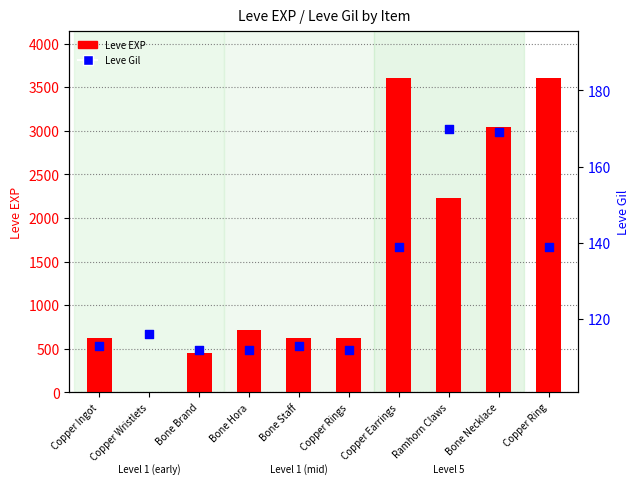

At how many categories does at least one series exceed 276?

9